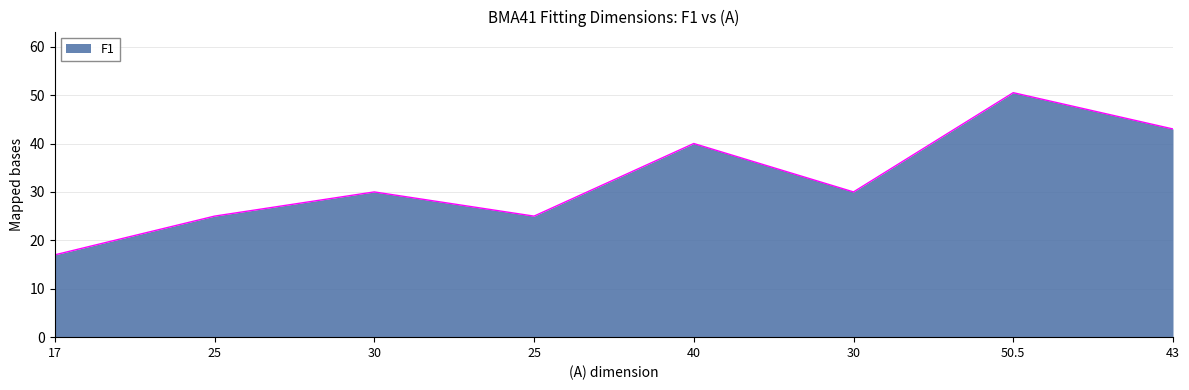

Count the number of categories in the chart.

8